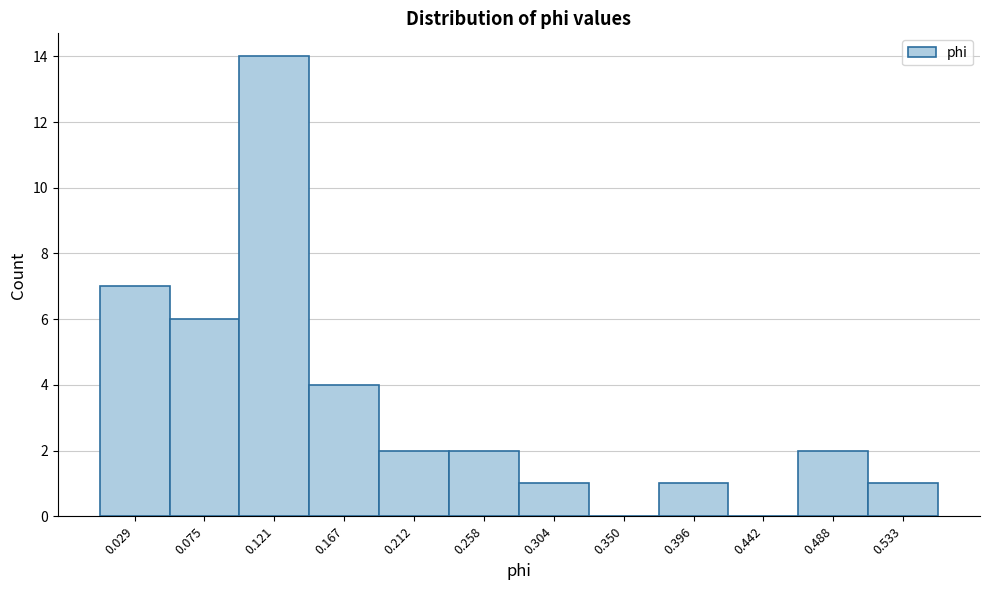

Reading left to right, list every bar in this chart as the range it spans on the x-axis followed by its height. Neither the bar edges nor the heights are printed on the chart, so give them approximately, as read against the axes.

0.005 to 0.050: 7
0.050 to 0.100: 6
0.100 to 0.145: 14
0.145 to 0.190: 4
0.190 to 0.235: 2
0.235 to 0.280: 2
0.280 to 0.325: 1
0.325 to 0.375: 0
0.375 to 0.420: 1
0.420 to 0.465: 0
0.465 to 0.510: 2
0.510 to 0.555: 1